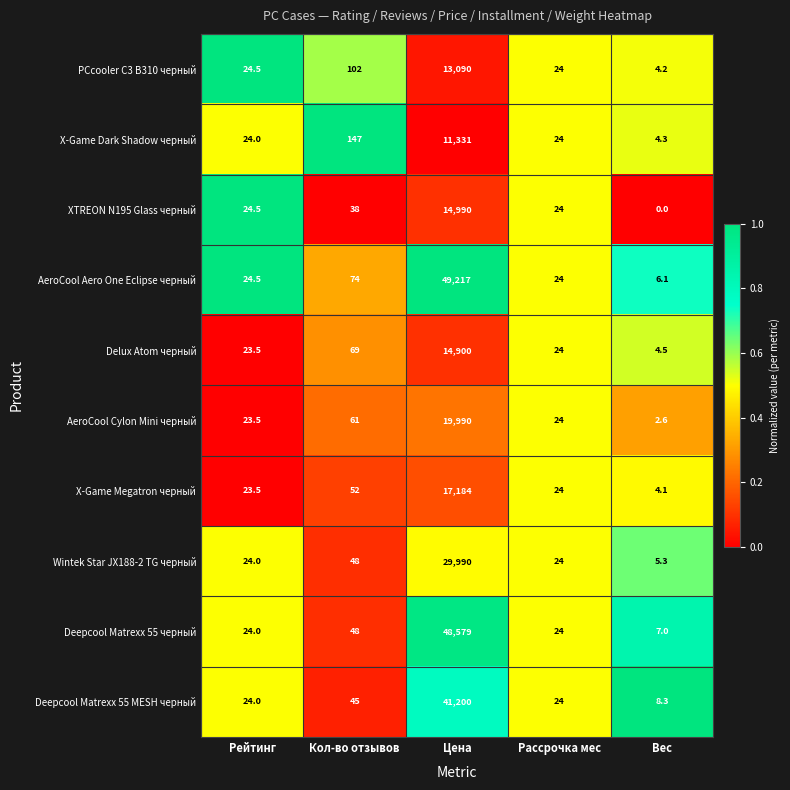

The Deepcool Matrexx 55 MESH черный series shows 69.0 at Кол-во отзывов. True or false?

False